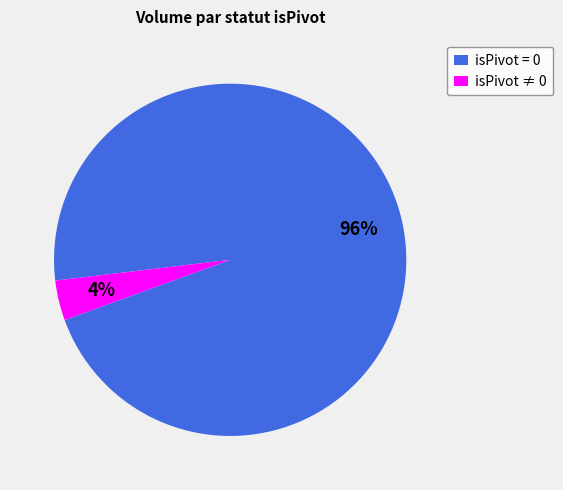

Count the number of slices in the pie.

2